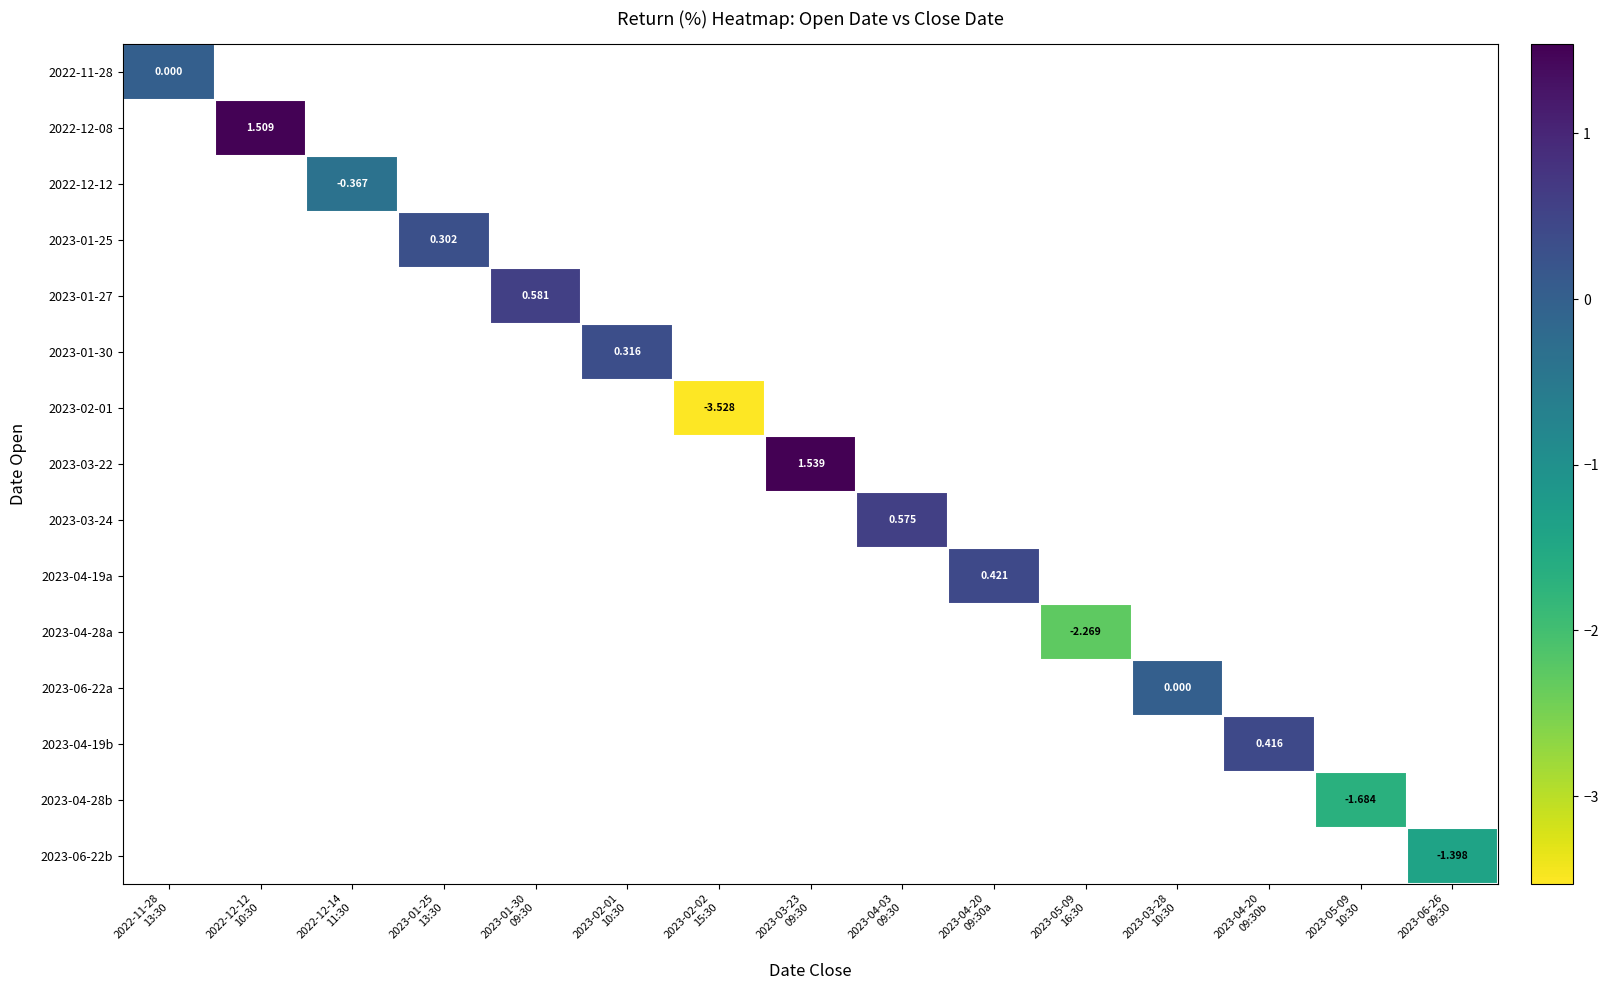

How many categories are shown in the chart?

15